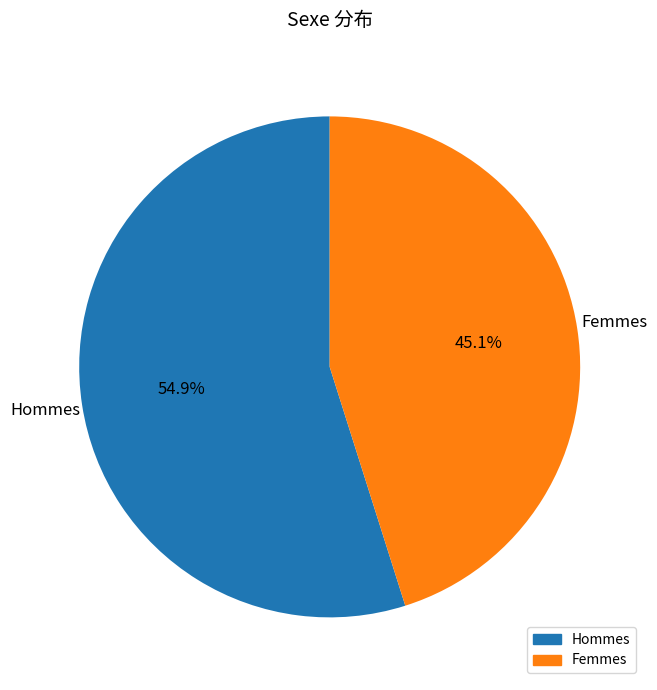

Rank the categories by value from highest to lowest.

Hommes, Femmes